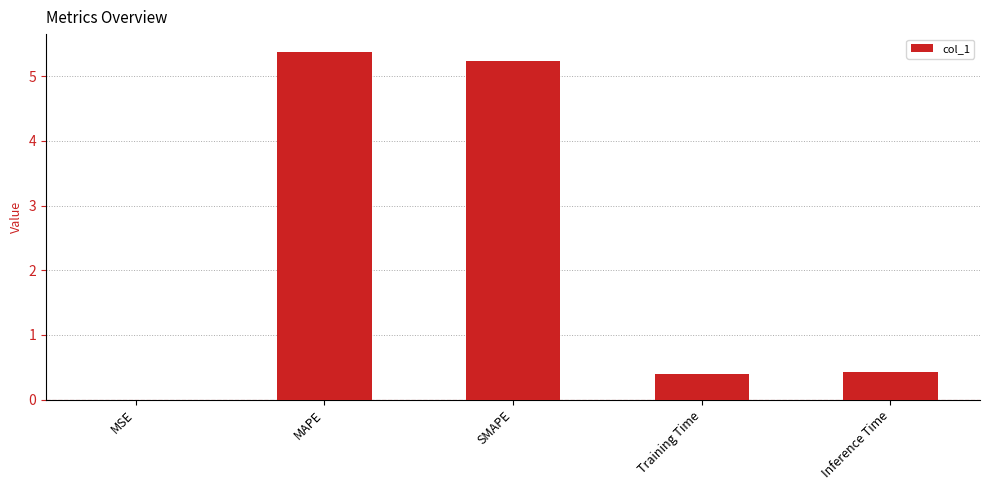

What is the greatest value displayed?

5.4